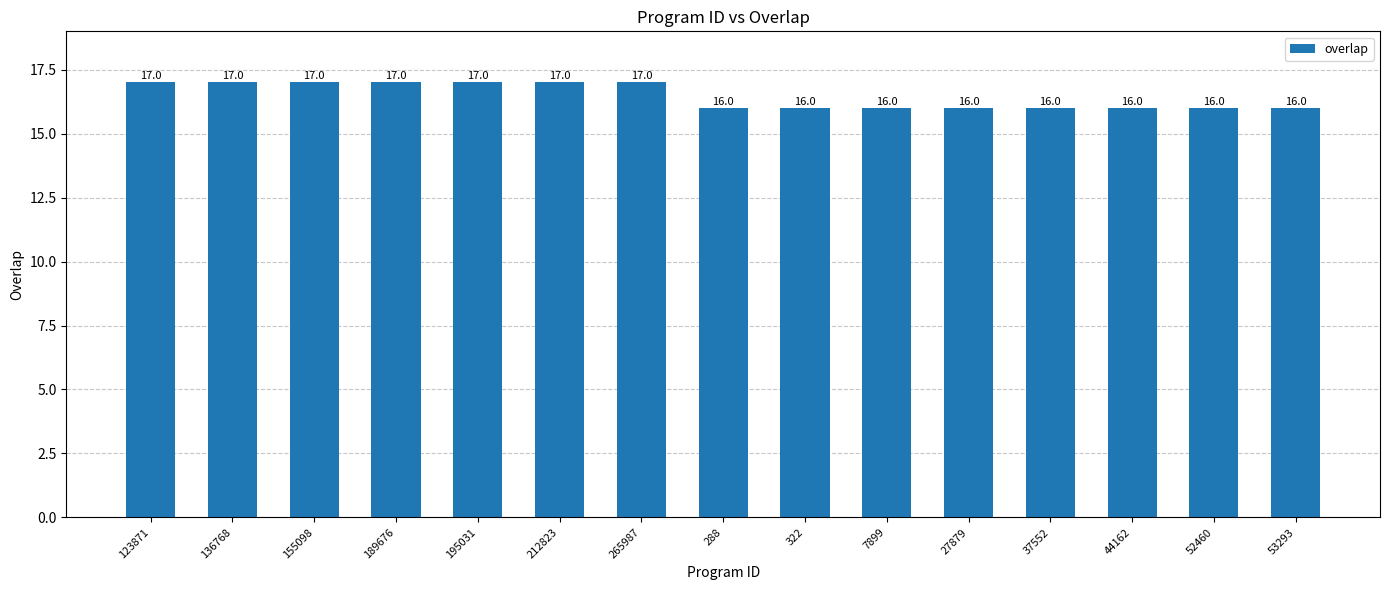

What is the sum of the values at 37552 and 288?

32